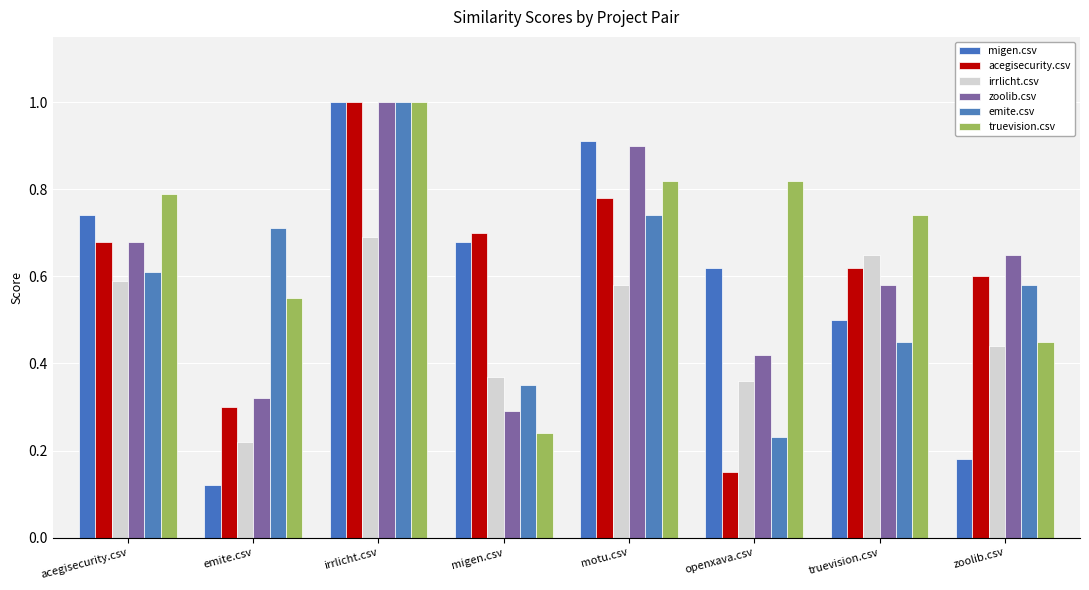

Which series has the largest total across all categories?

truevision.csv